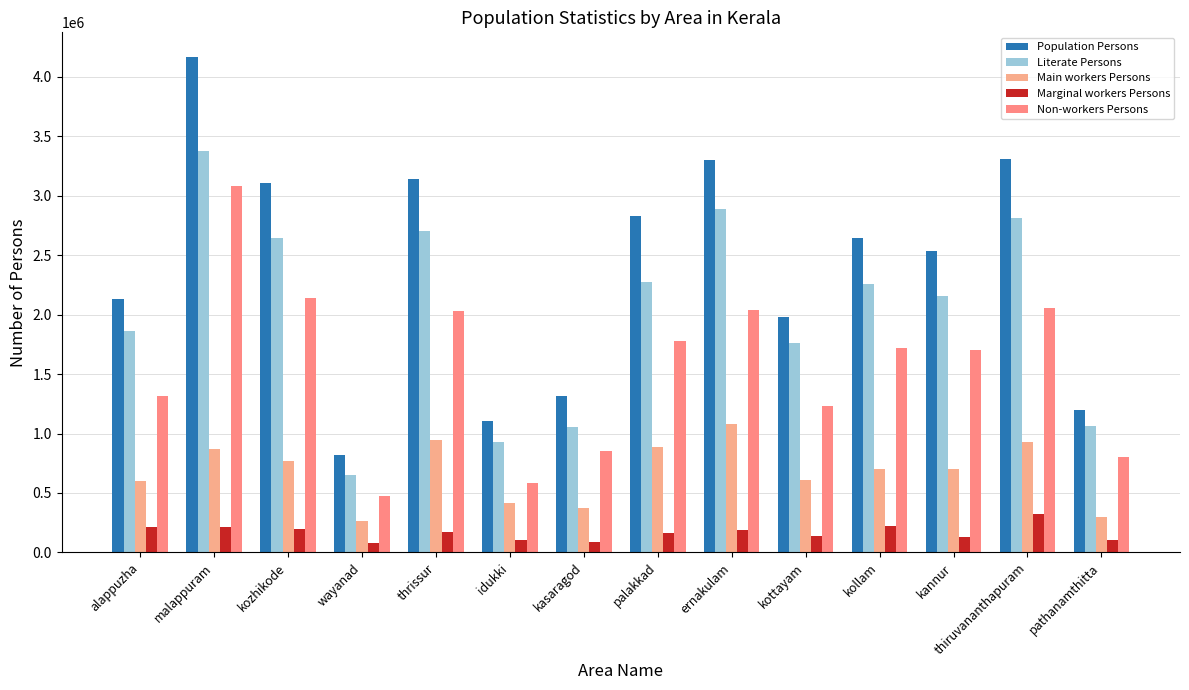

True or false: Non-workers Persons has a value of 587898 at idukki.

True